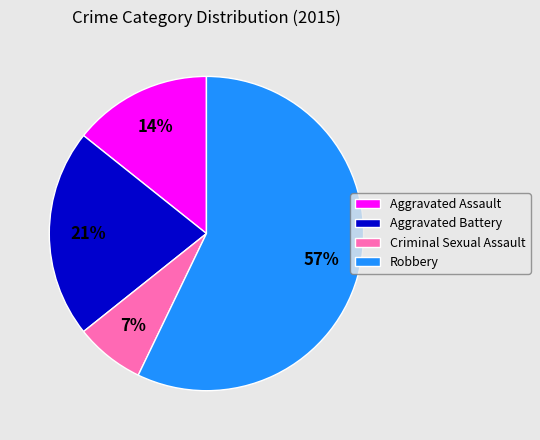

Rank the categories by value from highest to lowest.

Robbery, Aggravated Battery, Aggravated Assault, Criminal Sexual Assault